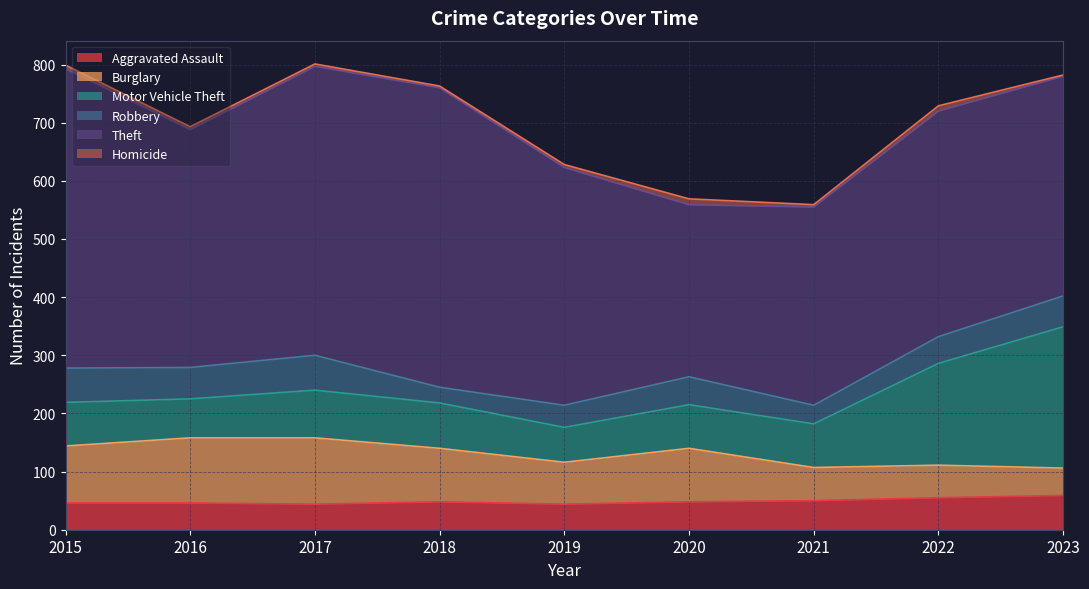

How many values in the Aggravated Assault series are below 48?

4